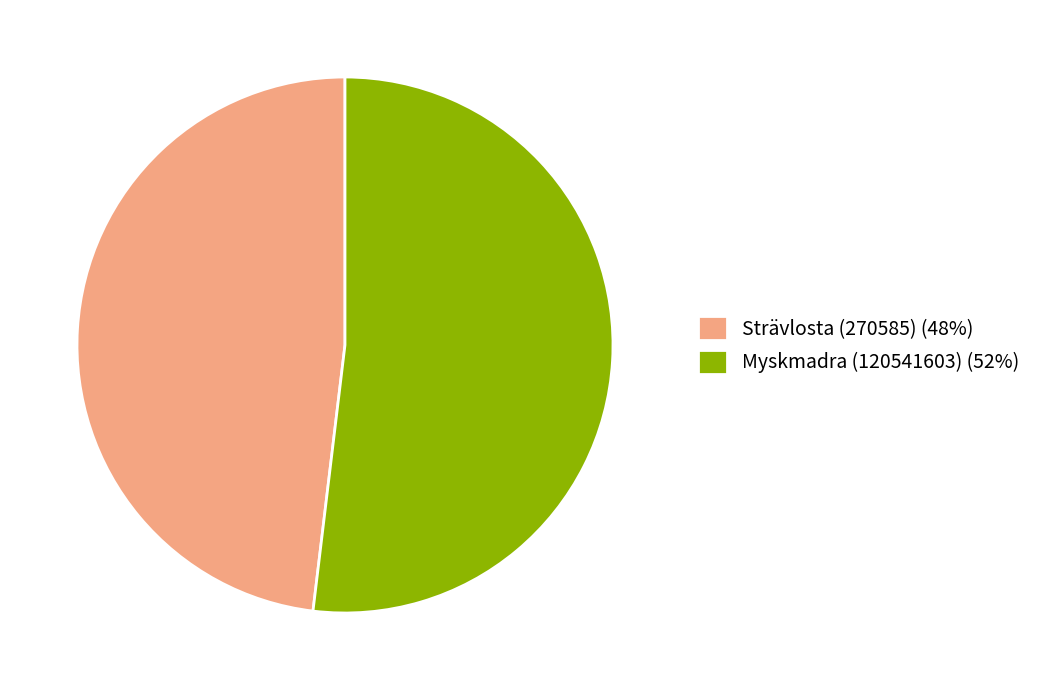

Which category has the smallest portion of the pie?

Strävlosta (270585)